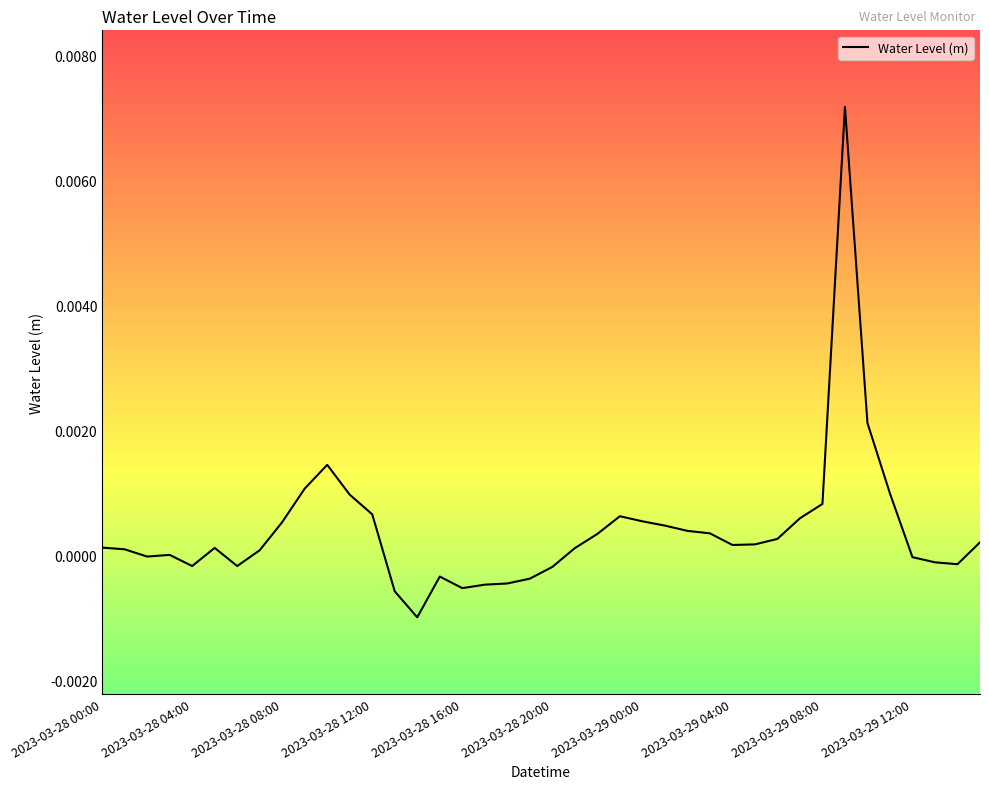

Is this an area chart (filled region under the line)?

No